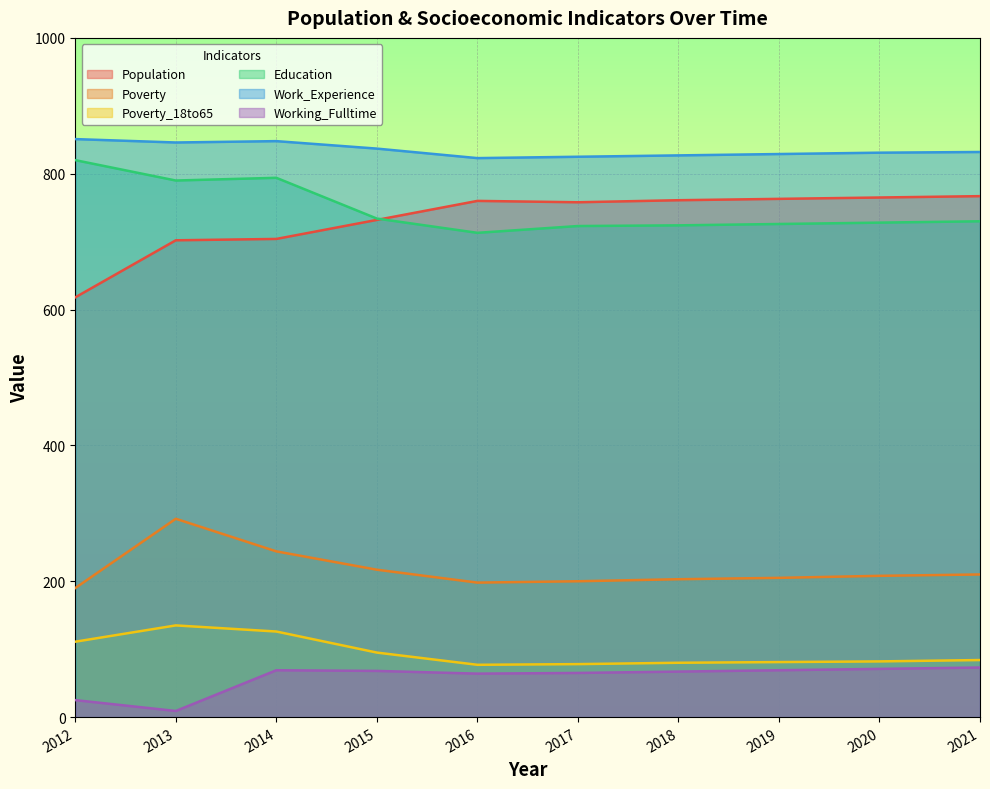

True or false: Poverty and Population intersect in this chart.

False